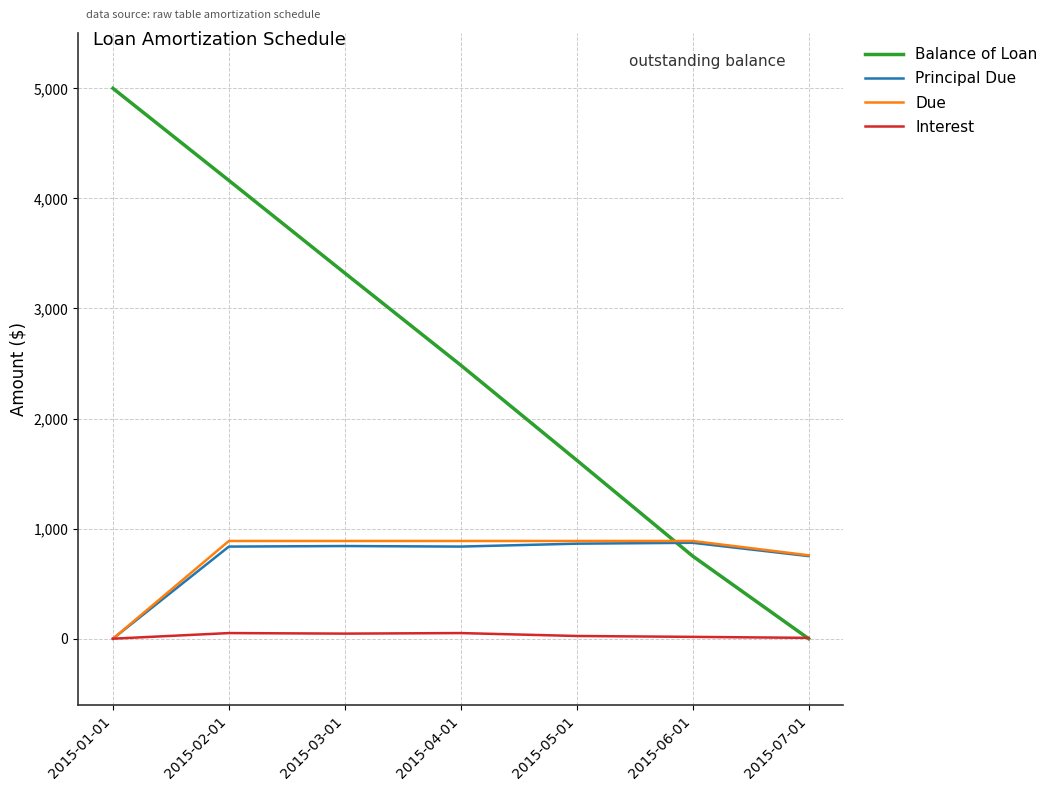

What is the maximum value shown in the chart?

5000.0